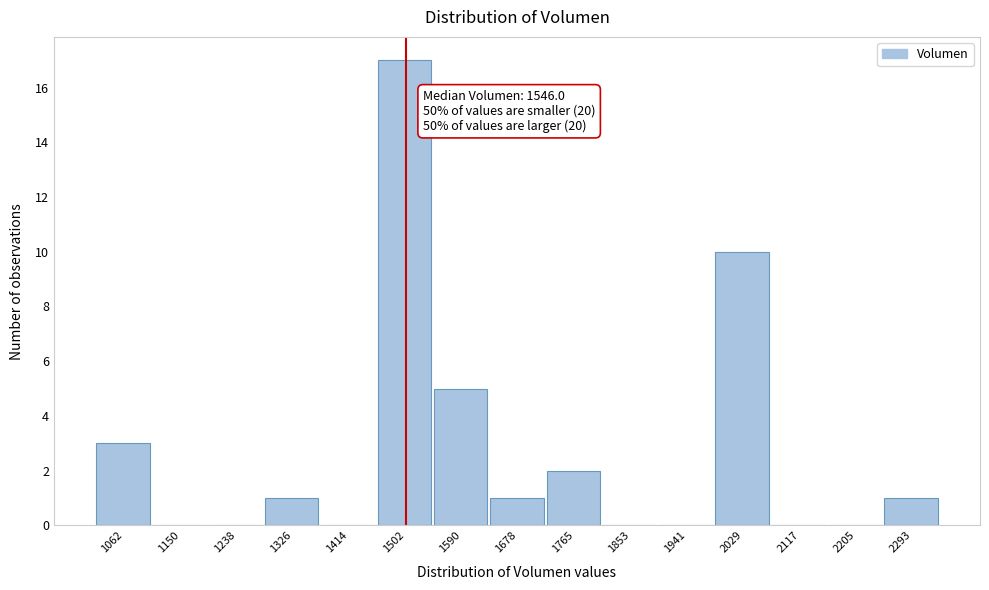

Reading left to right, transcribe all the data shown in this chart.

1062=3	1150=0	1238=0	1326=1	1414=0	1502=17	1590=5	1678=1	1765=2	1853=0	1941=0	2029=10	2117=0	2205=0	2293=1